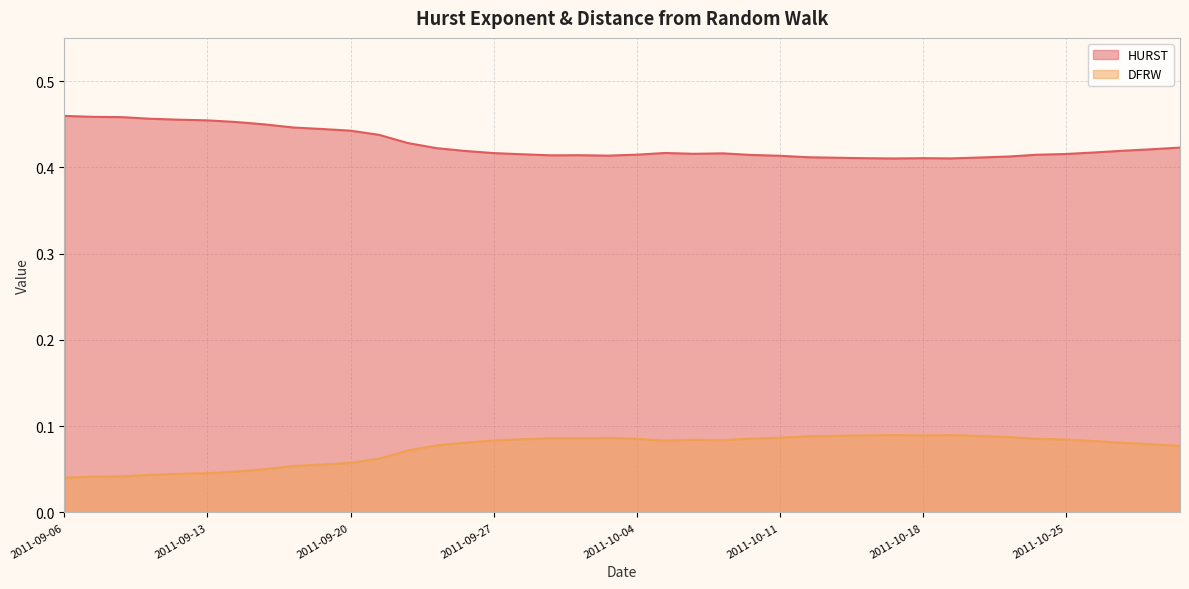

What are all the series names shown in the legend?

HURST, DFRW